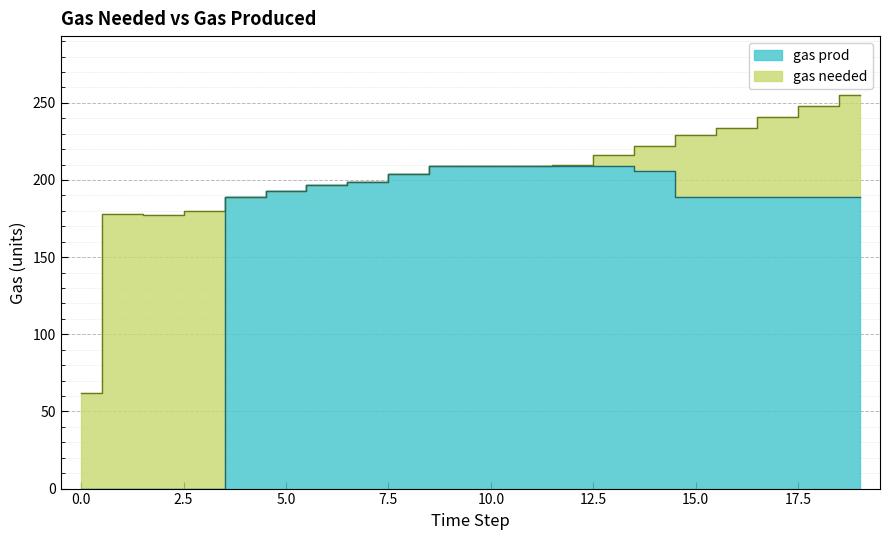

How many lines are shown in the chart?

2